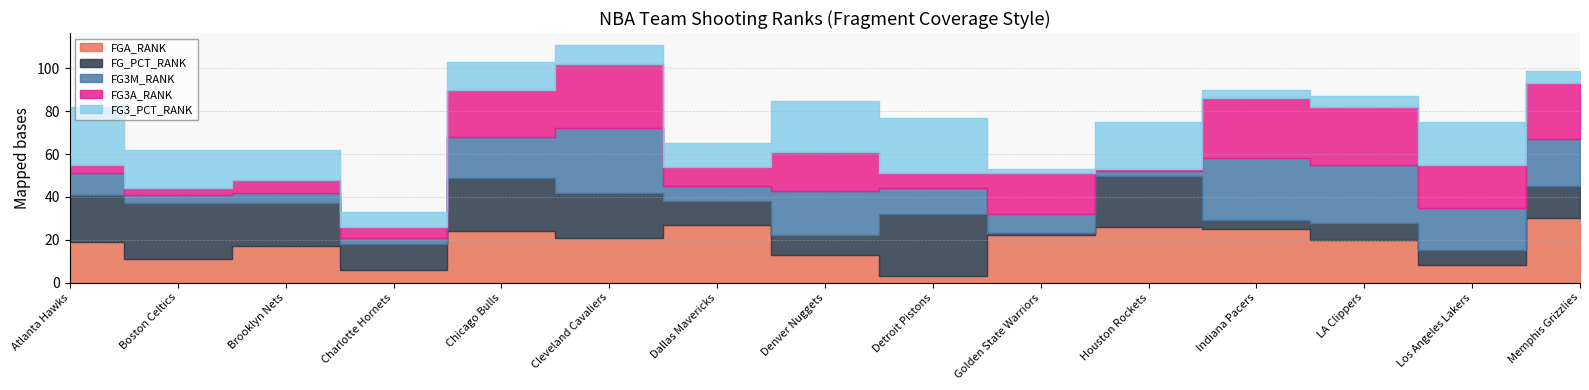

What is the approximate value of FGA_RANK at Los Angeles Lakers, to the nearest 5?

10